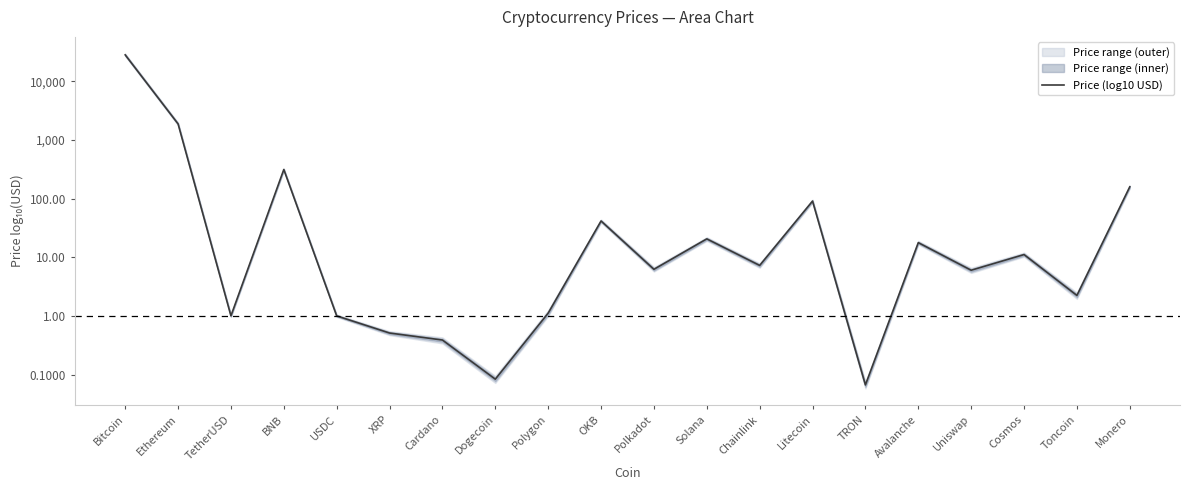

What is the greatest value displayed?

4.4